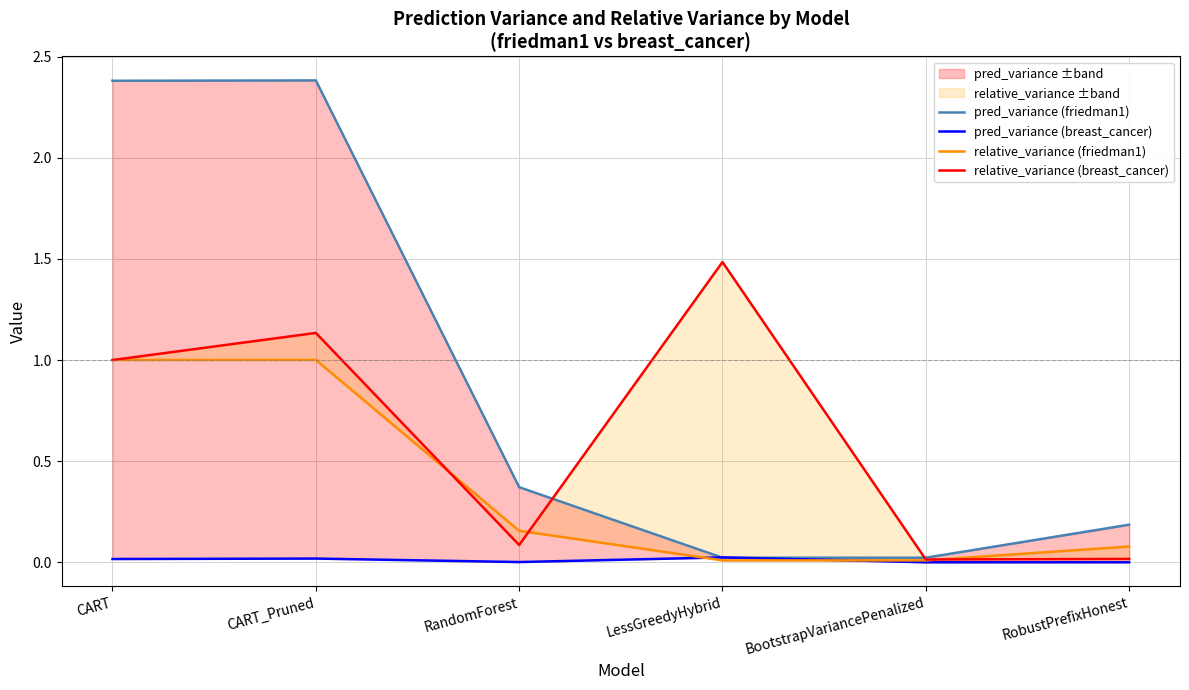

At how many categories does at least one series exceed 0?

6